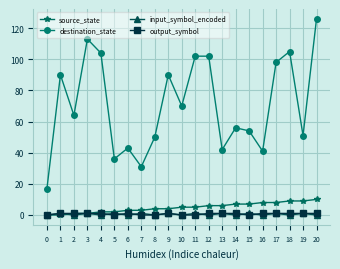

At which category is the sum across all series the highest?

20